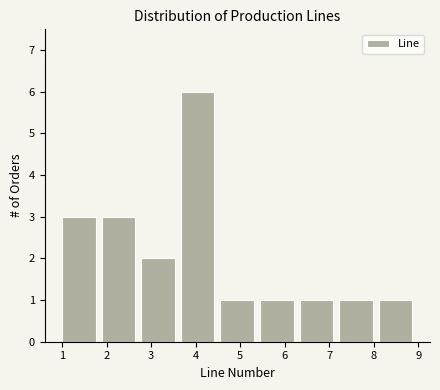

How tall is the bar that spans 8.1 to 9.0 on the x-axis? Neither the bar edges nor the heights are printed on the chart, so give them approximately, as read against the axes.

1